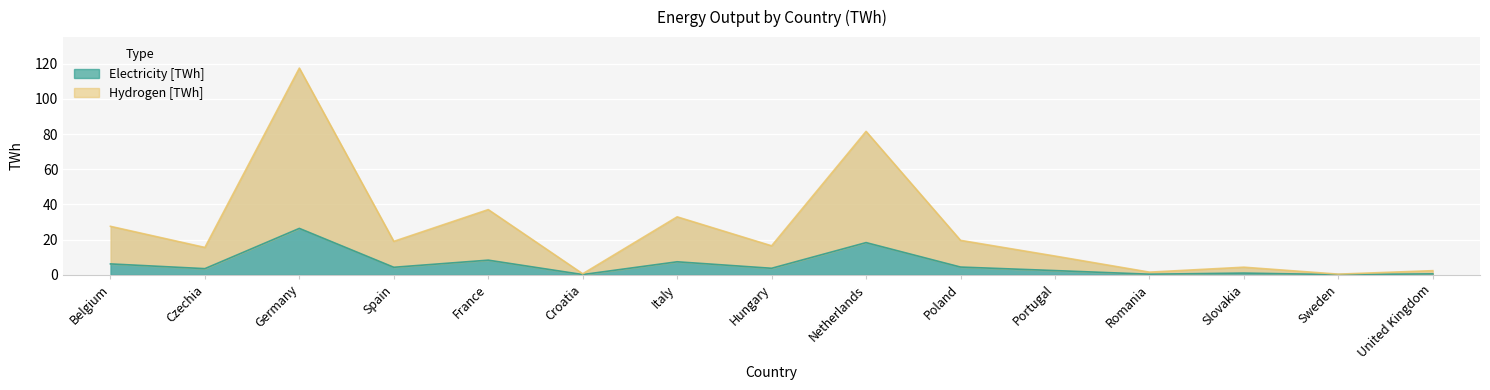

Rank the categories by Hydrogen [TWh] value from highest to lowest.

Germany, Netherlands, France, Italy, Belgium, Poland, Spain, Hungary, Czechia, Portugal, Slovakia, United Kingdom, Romania, Croatia, Sweden